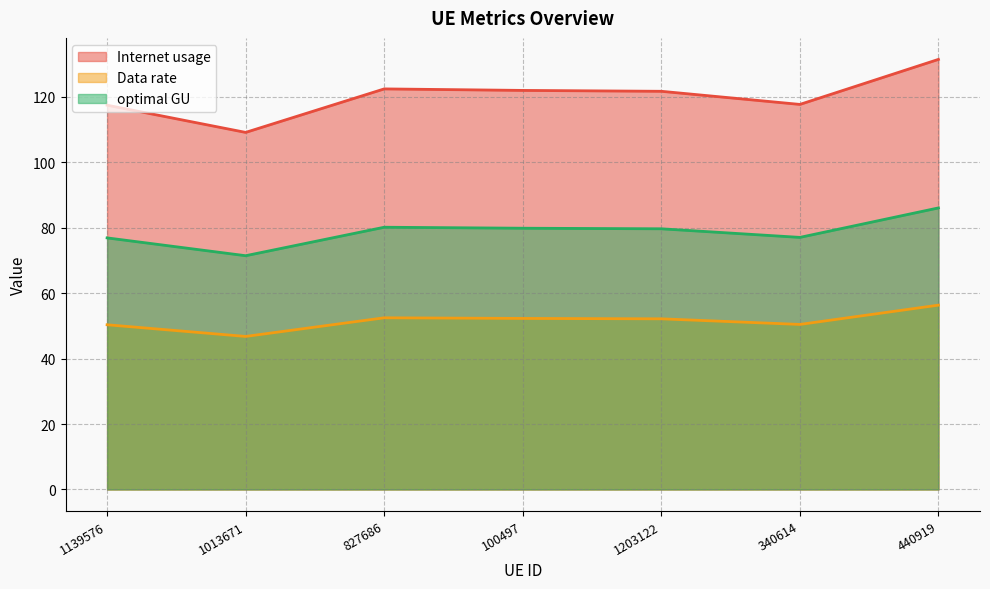

True or false: Internet usage and optimal GU intersect in this chart.

False